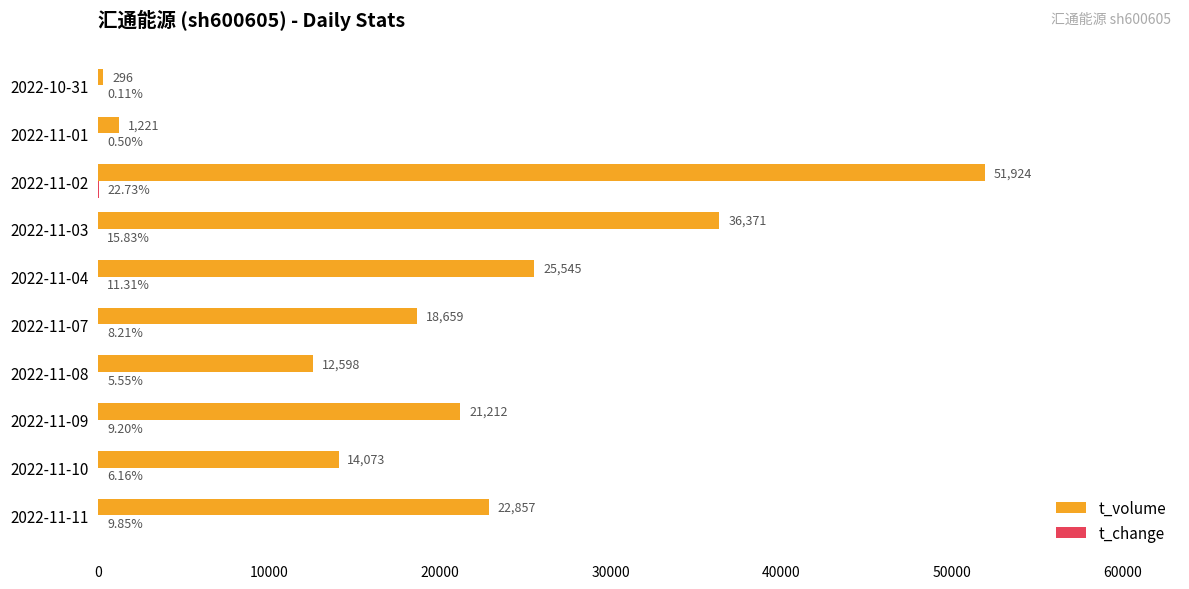

How many data points does each series have?

10